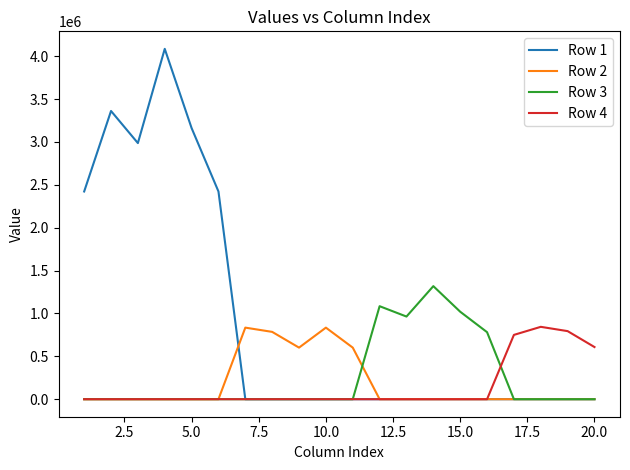

What is the maximum value shown in the chart?

4085710